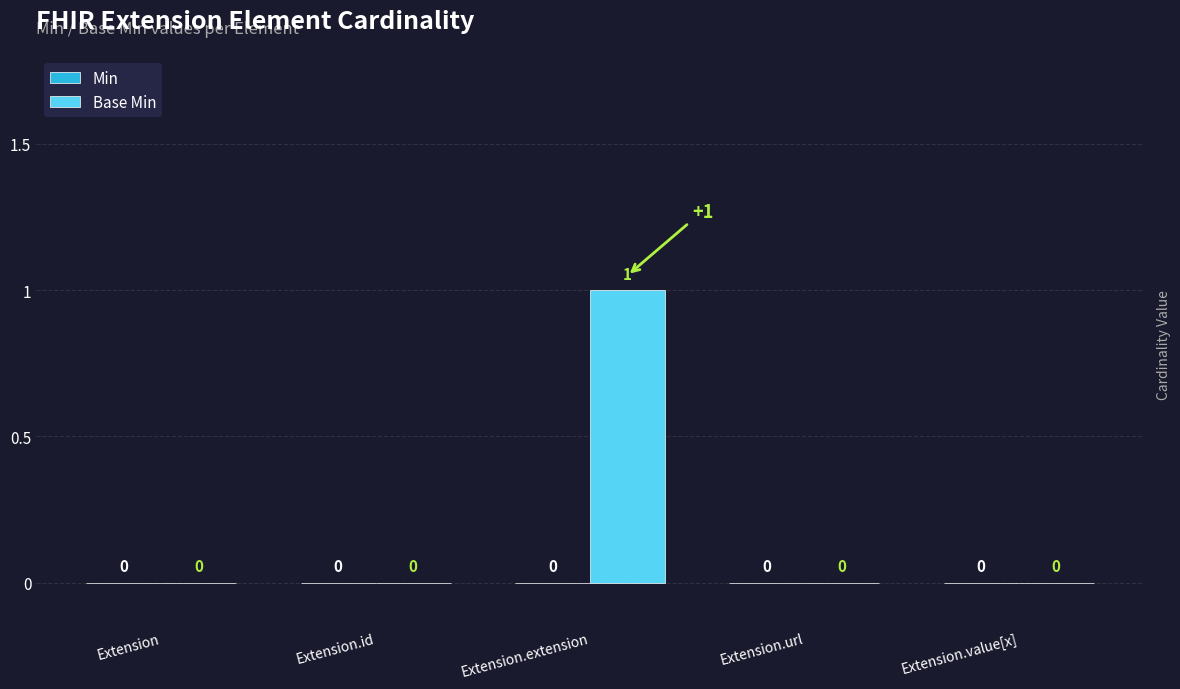

Count the number of data series in this chart.

1